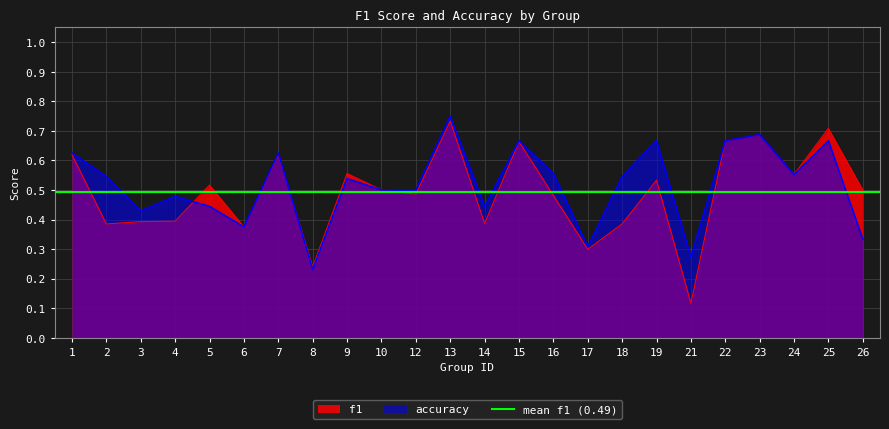

Does the chart display data point markers on the line(s)?

No